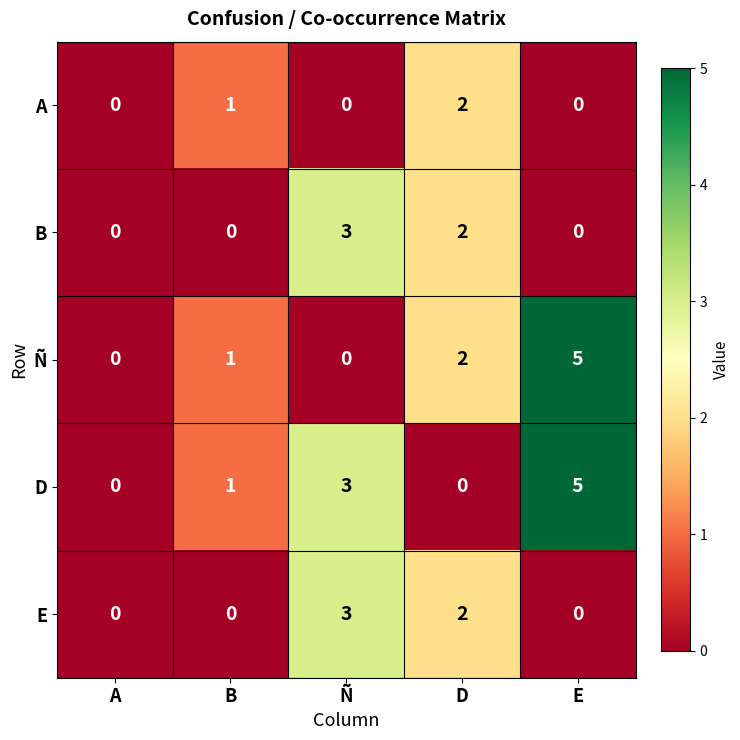

What is the difference between the maximum and second lowest values in the Ñ series?

5